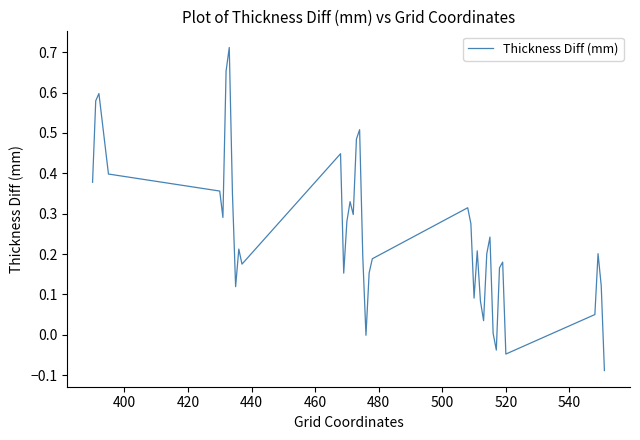

What is the difference between the maximum and second lowest values?

0.8